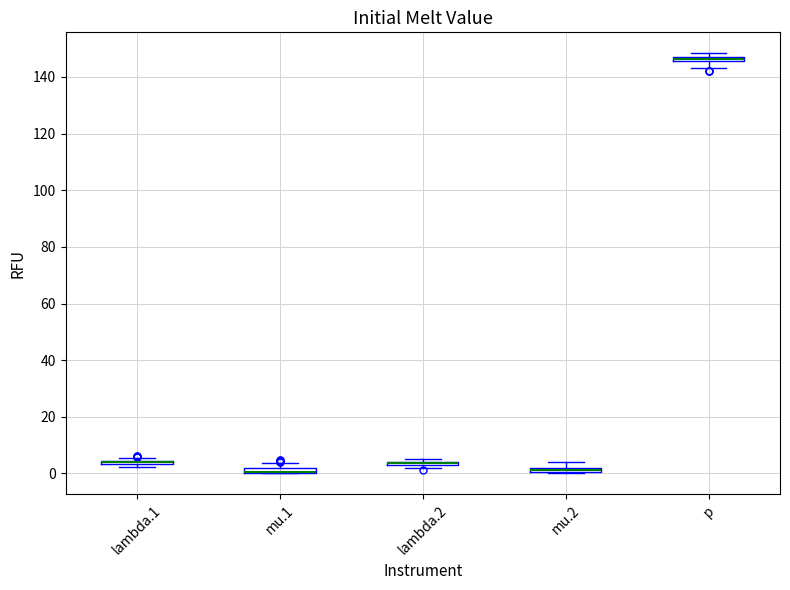

Where is the lower edge of the box for mu.1 on the y-axis? The values are not printed on the chart, so give them approximately, as read against the axis.

0